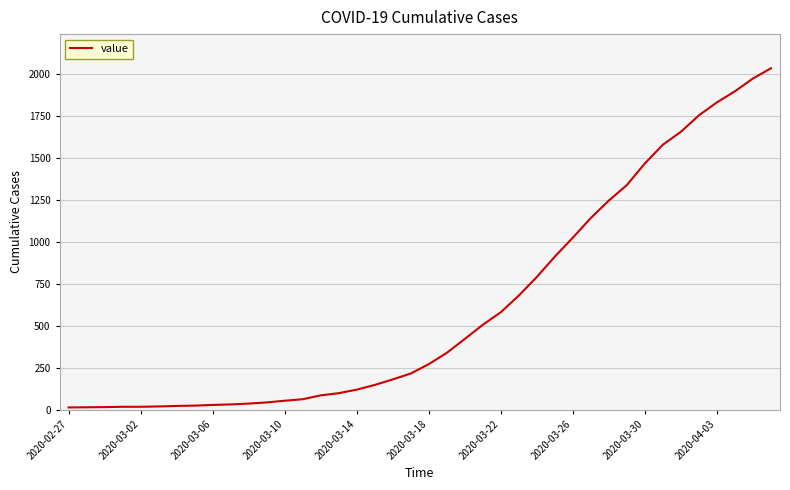

What is the greatest value displayed?

2032